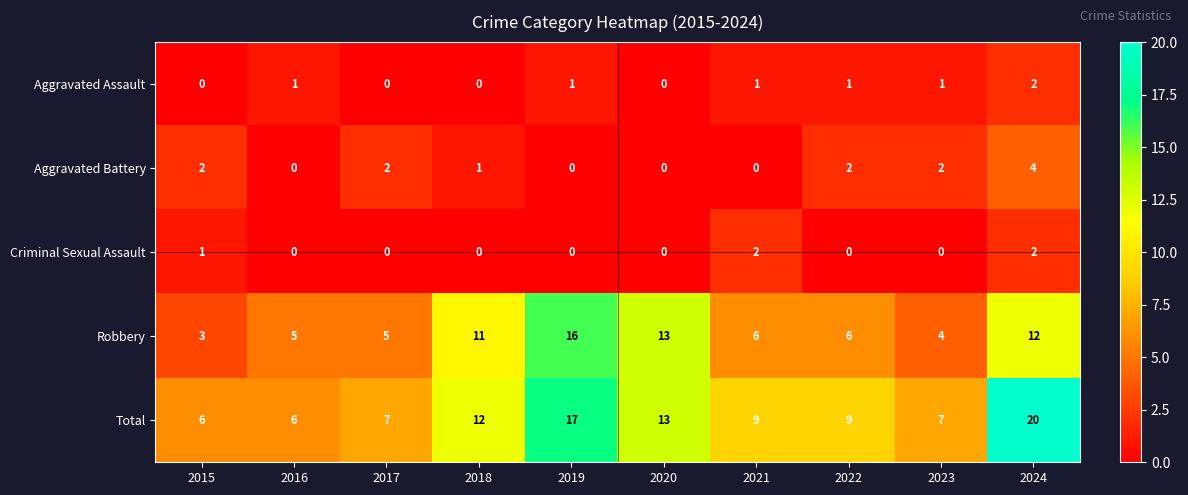

What is the maximum value shown in the chart?

20